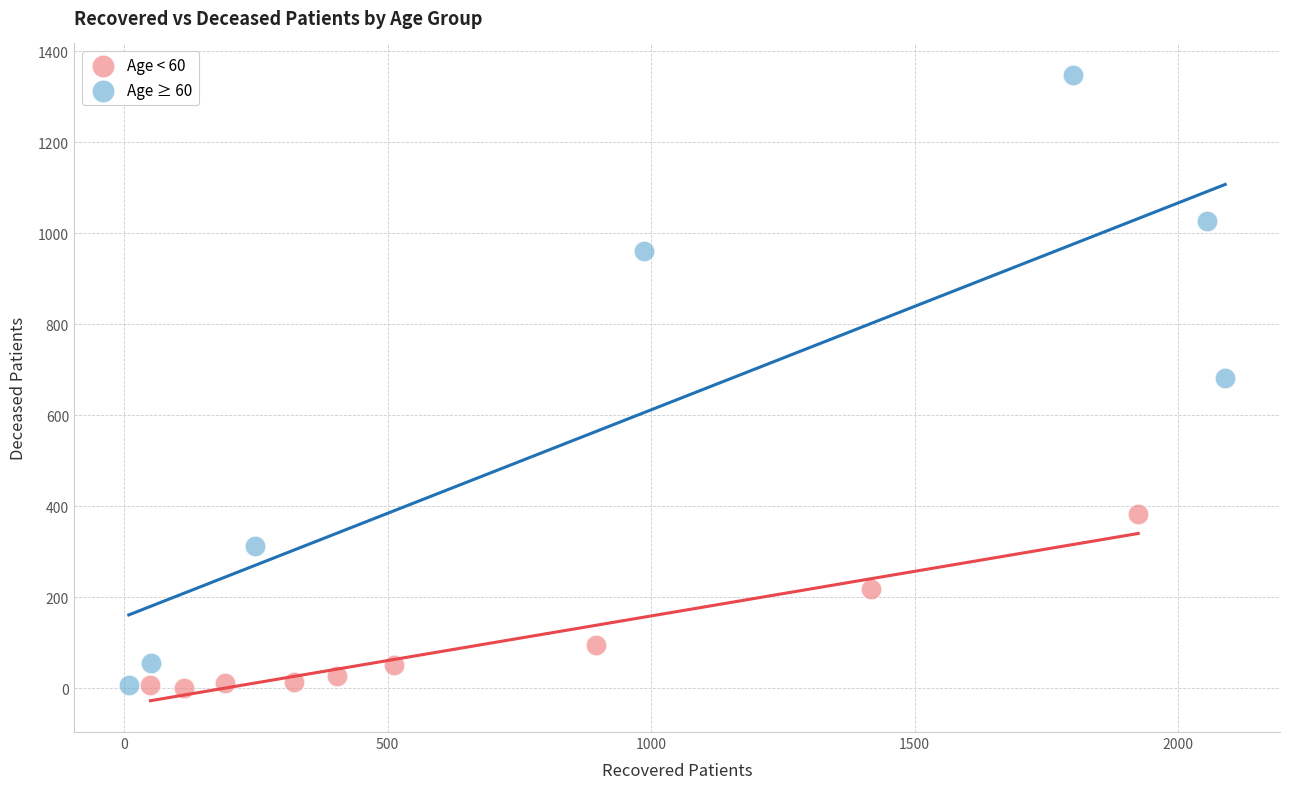

Which series contains the highest Y value?

Age ≥ 60